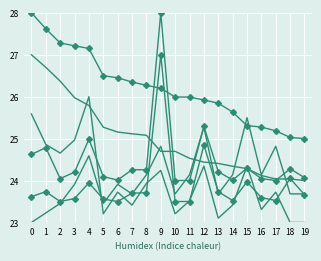

Reading left to right, list all the values displayed in this chart.

negative anchor score: 27.0	26.7	26.4	26.0	25.8	25.3	25.2	25.1	25.1	24.7	24.7	24.5	24.4	24.4	24.3	24.3	24.1	24.0	24.0	24.0
positive anchor score: 28.0	27.6	27.3	27.2	27.1	26.5	26.5	26.3	26.3	26.2	26.0	26.0	25.9	25.8	25.6	25.3	25.3	25.2	25.0	25.0
negative occurrences: 25.6	24.9	24.7	25.0	26.0	23.2	23.7	23.4	23.9	24.2	23.2	23.5	24.3	23.1	23.4	24.3	23.3	23.7	23.0	23.0
positive occurrences: 24.6	24.8	24.0	24.2	25.0	24.1	24.0	24.3	24.3	28.0	24.0	24.0	25.3	24.2	24.0	24.3	24.0	24.0	24.3	24.1
negative normal: 23.0	23.2	23.5	23.9	24.6	23.5	23.9	23.7	24.1	24.8	23.7	24.1	25.3	23.7	24.1	25.5	24.1	24.8	23.7	23.7
positive normal: 23.6	23.7	23.5	23.6	23.9	23.6	23.5	23.7	23.7	27.0	23.5	23.5	24.8	23.7	23.5	24.0	23.6	23.5	24.1	23.7